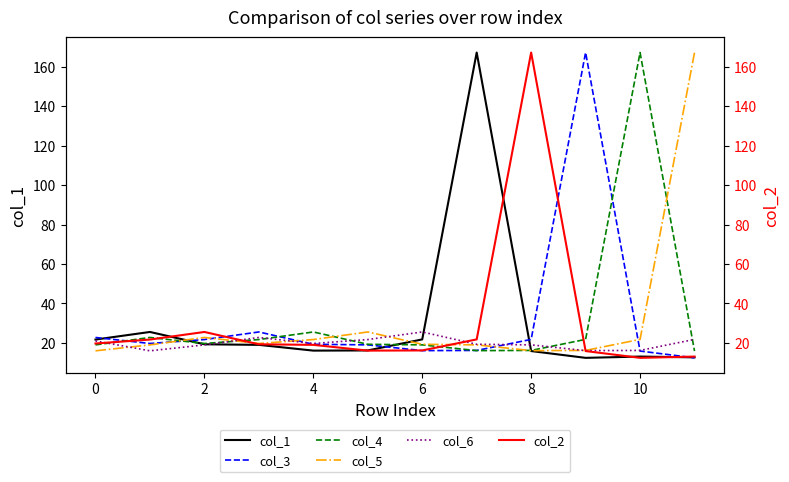

What is the minimum value for col_1?

12.4